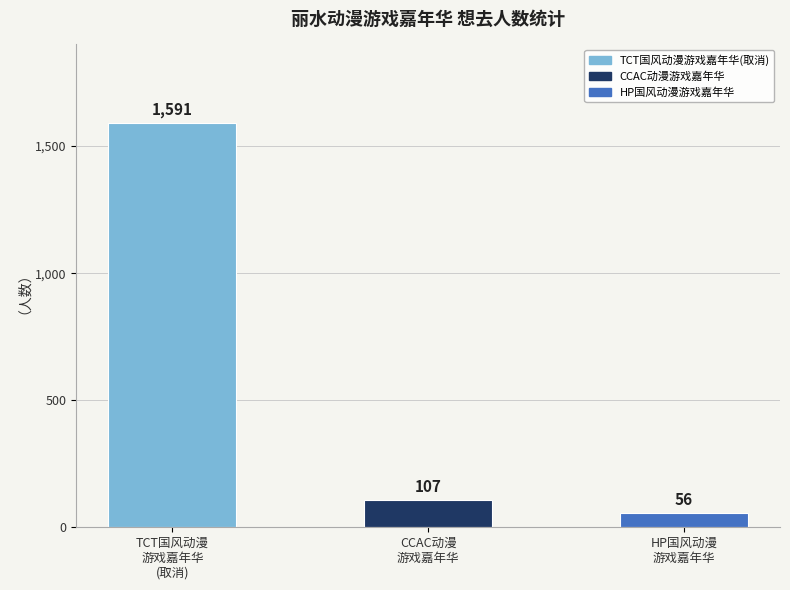

What is the sum of all values?

1754